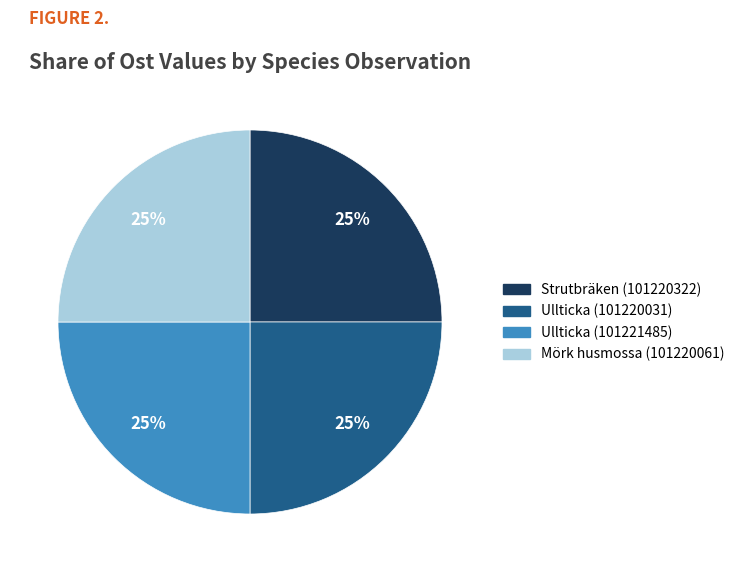

Count the number of slices in the pie.

4